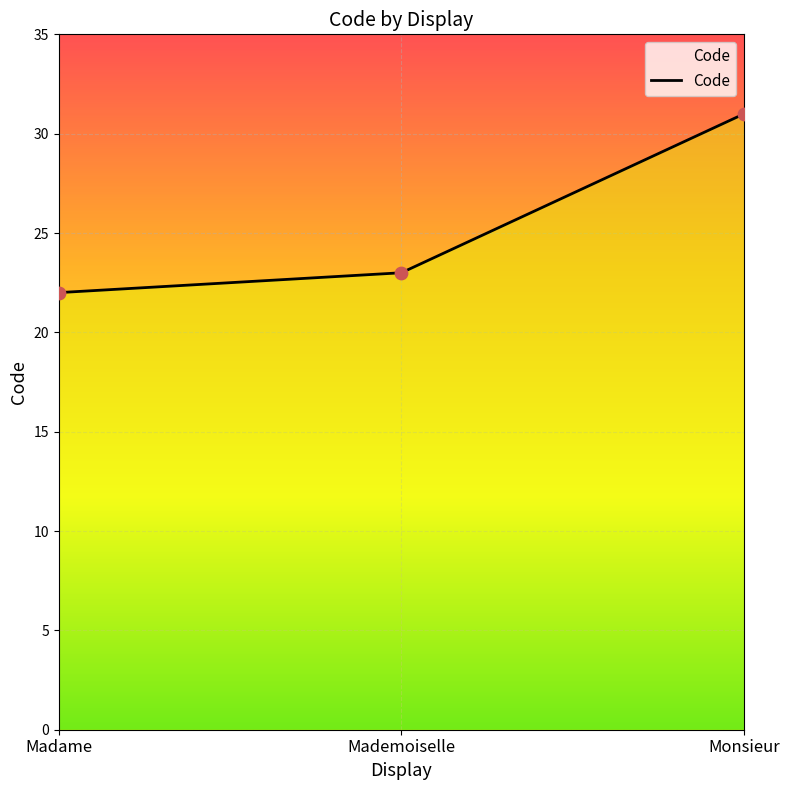

What is the change in value from Madame to Mademoiselle?

+1